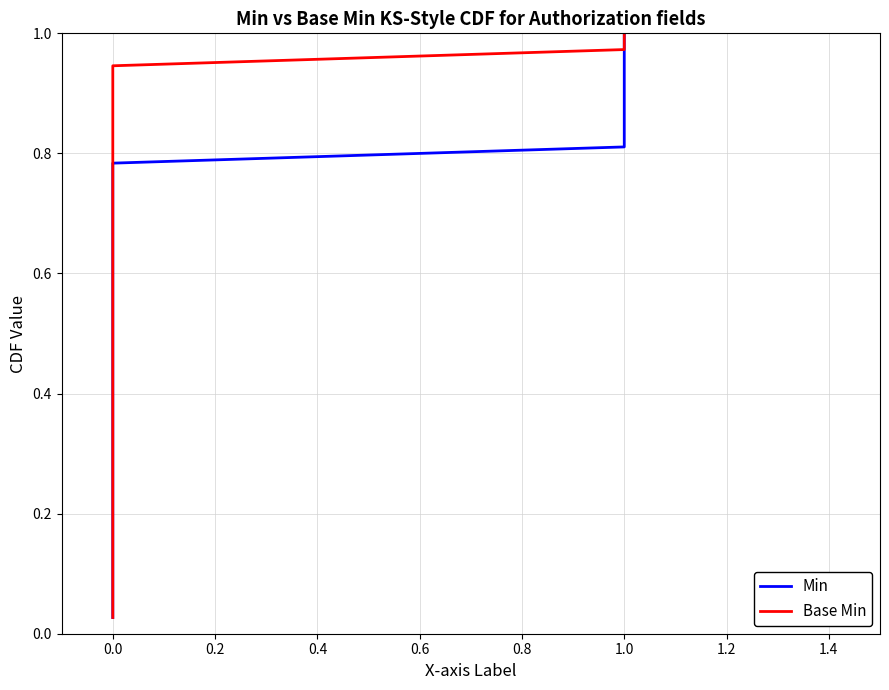

The value of Min at 0.0 is 0.4. True or false?

False